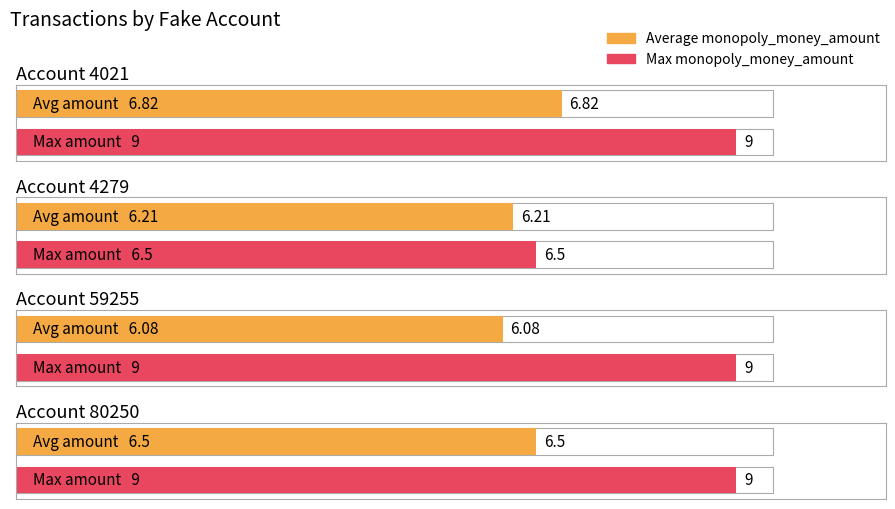

Rank the series at 4021 from lowest to highest value.

Average monopoly_money_amount, Max monopoly_money_amount